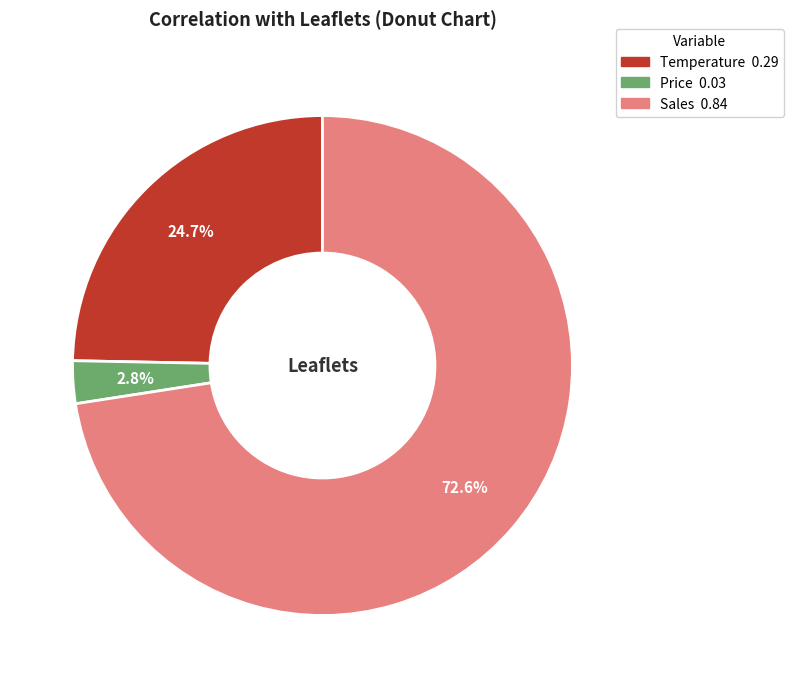

To the nearest percent, what is the difference between the Price and Sales slice percentages?

70%